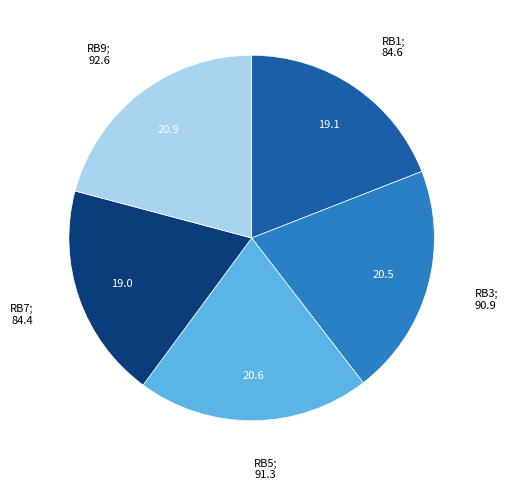

Does any single category account for the majority?

No